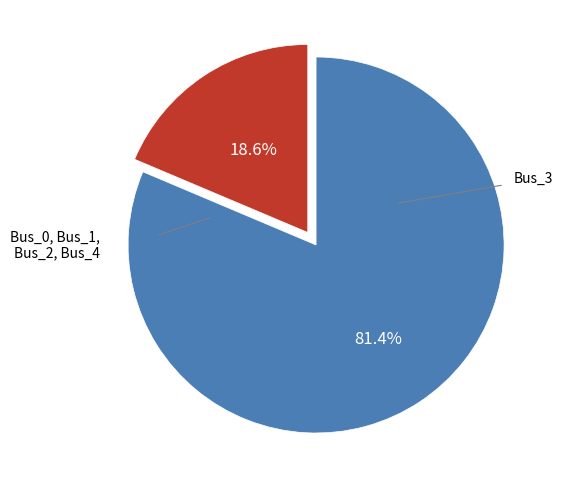

Is there a majority slice in this chart?

Yes